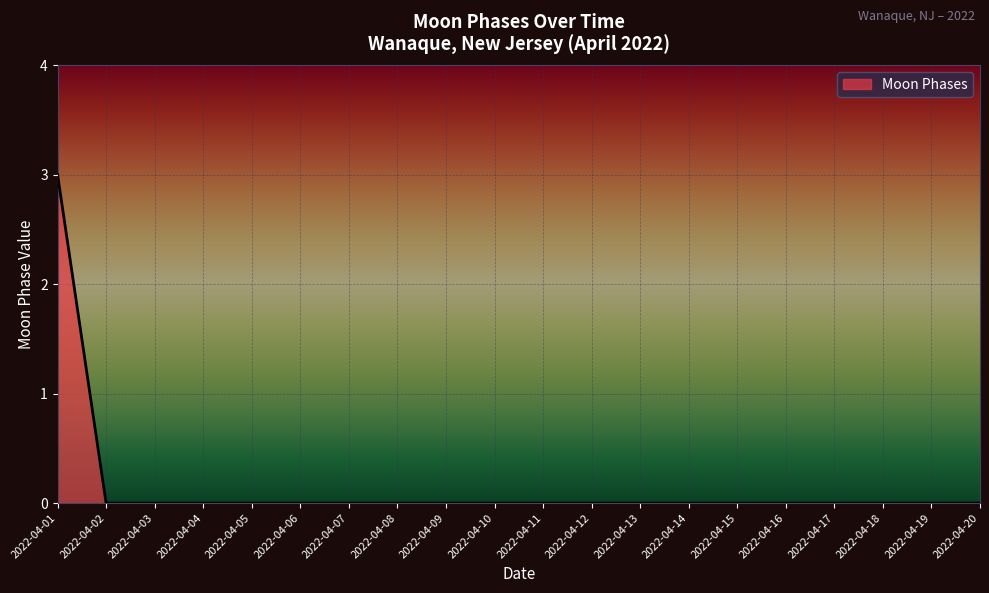

Count the number of data series in this chart.

1